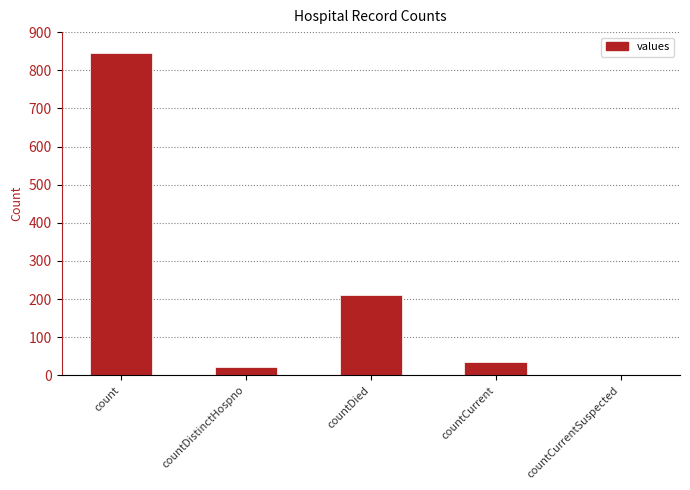

The chart shows a value of 1197 at count. True or false?

False